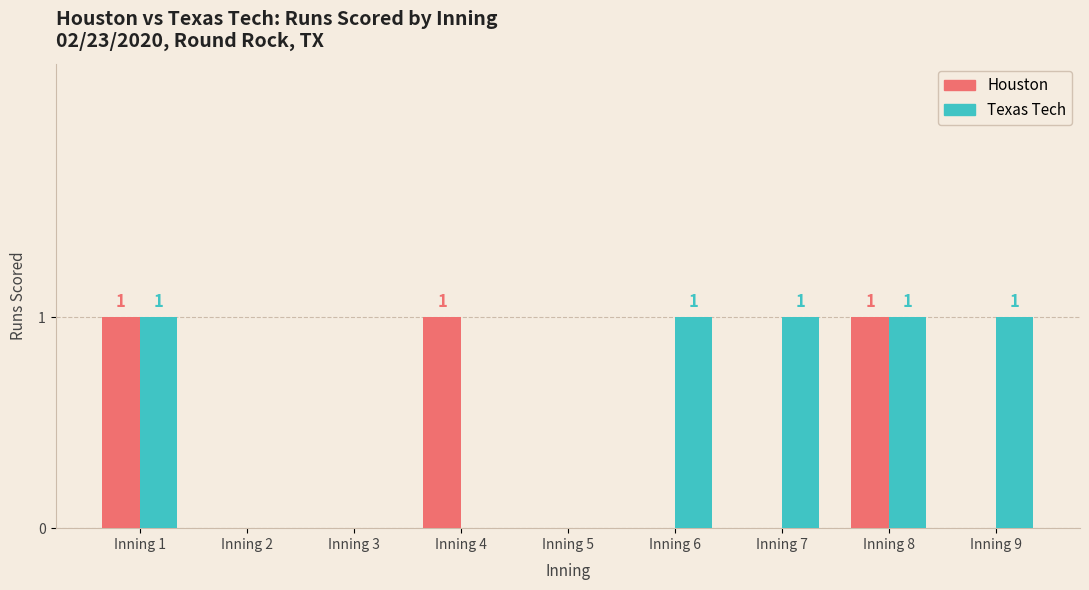

True or false: Texas Tech has a value of 0 at Inning 2.

True